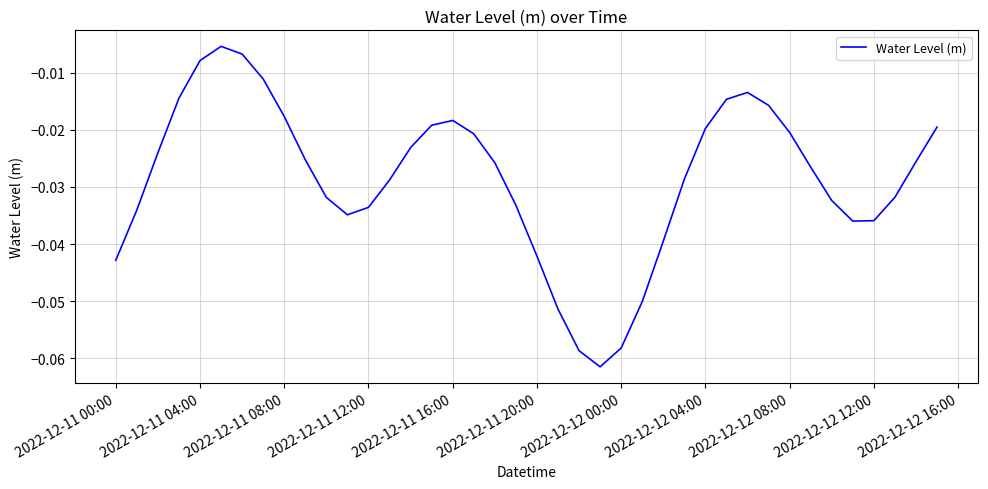

How many points are higher than both their immediate neighbors (excluding endpoints)?

3